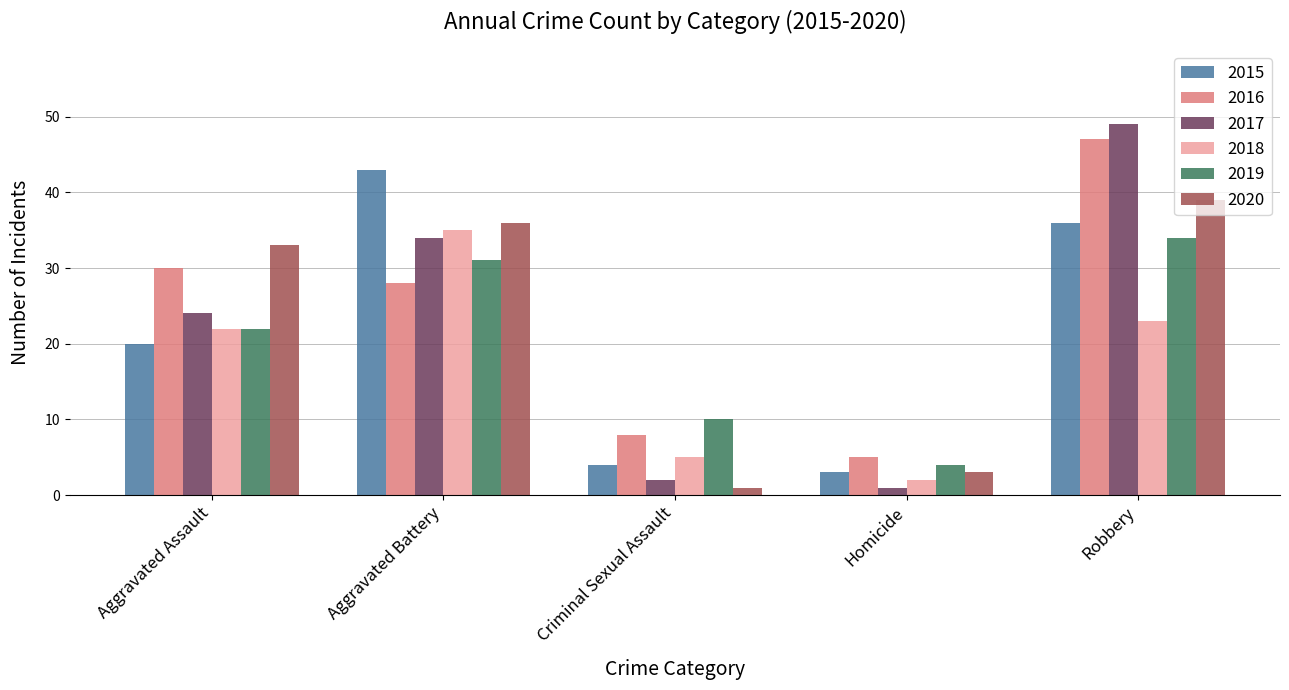

Between Aggravated Battery and Criminal Sexual Assault, which series saw the biggest shift?

2015